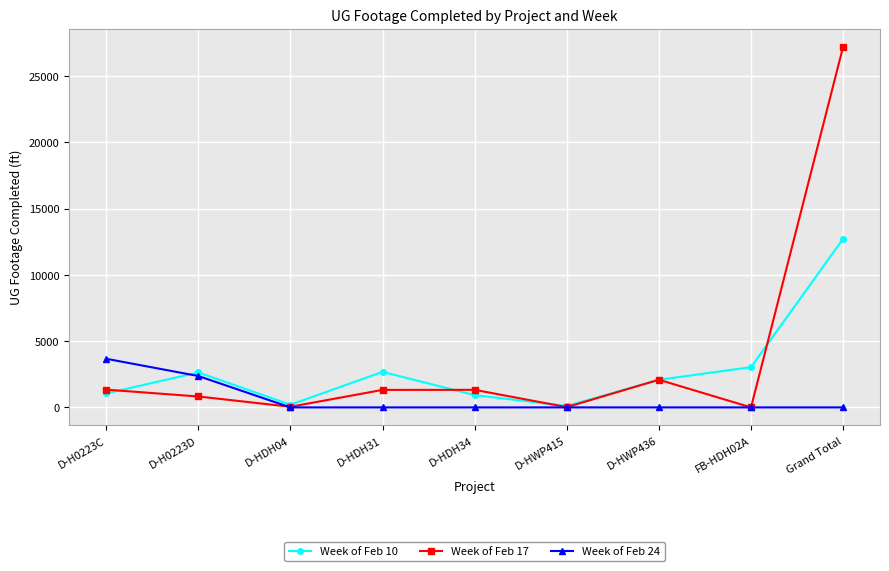

Is this an area chart (filled region under the line)?

No